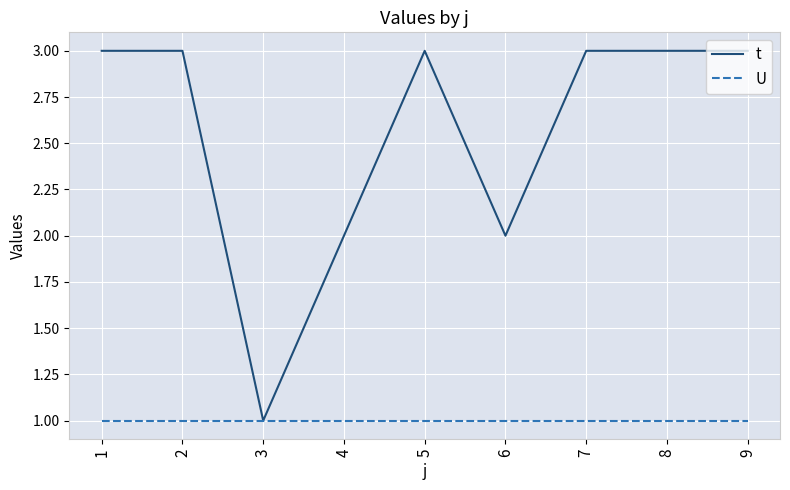

What is the maximum value shown in the chart?

3